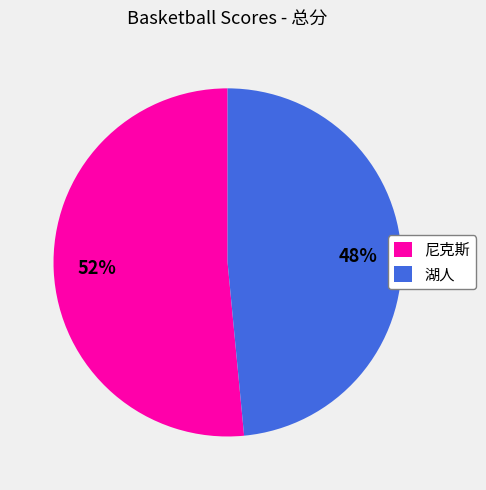

Count the number of slices in the pie.

2